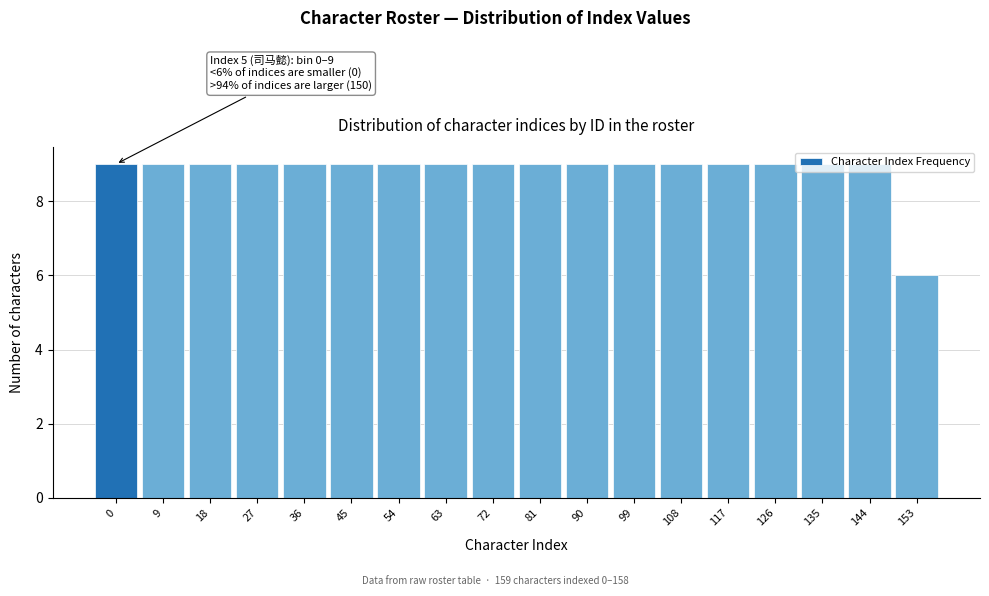

What is the approximate value at 144?

9